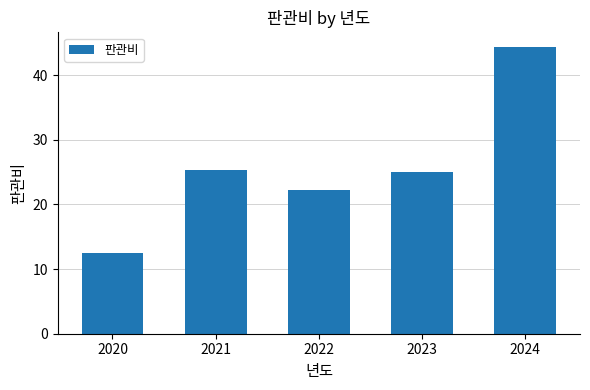

Which label corresponds to the largest value in the chart?

2024